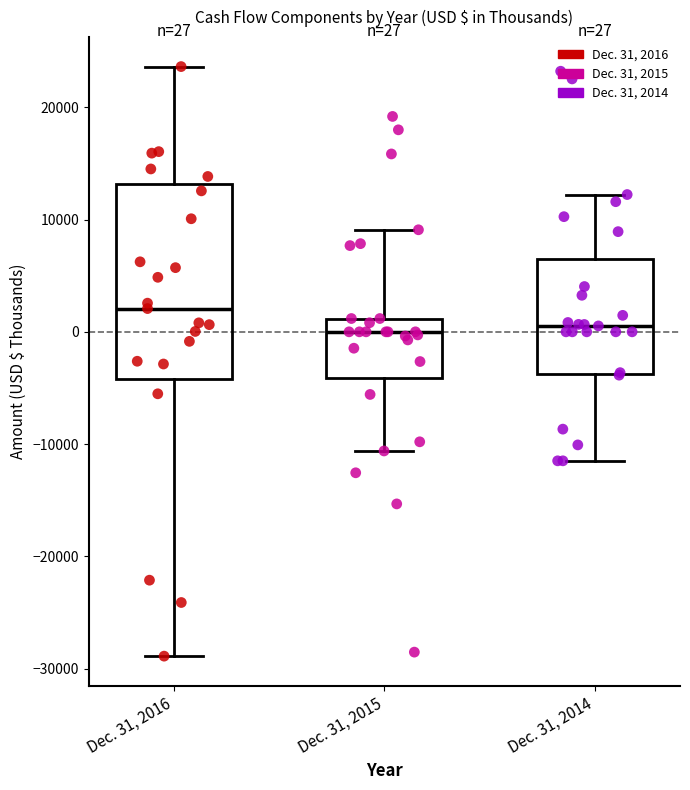

Which box is the tallest, from its lower edge to its upper edge?

Dec. 31, 2016